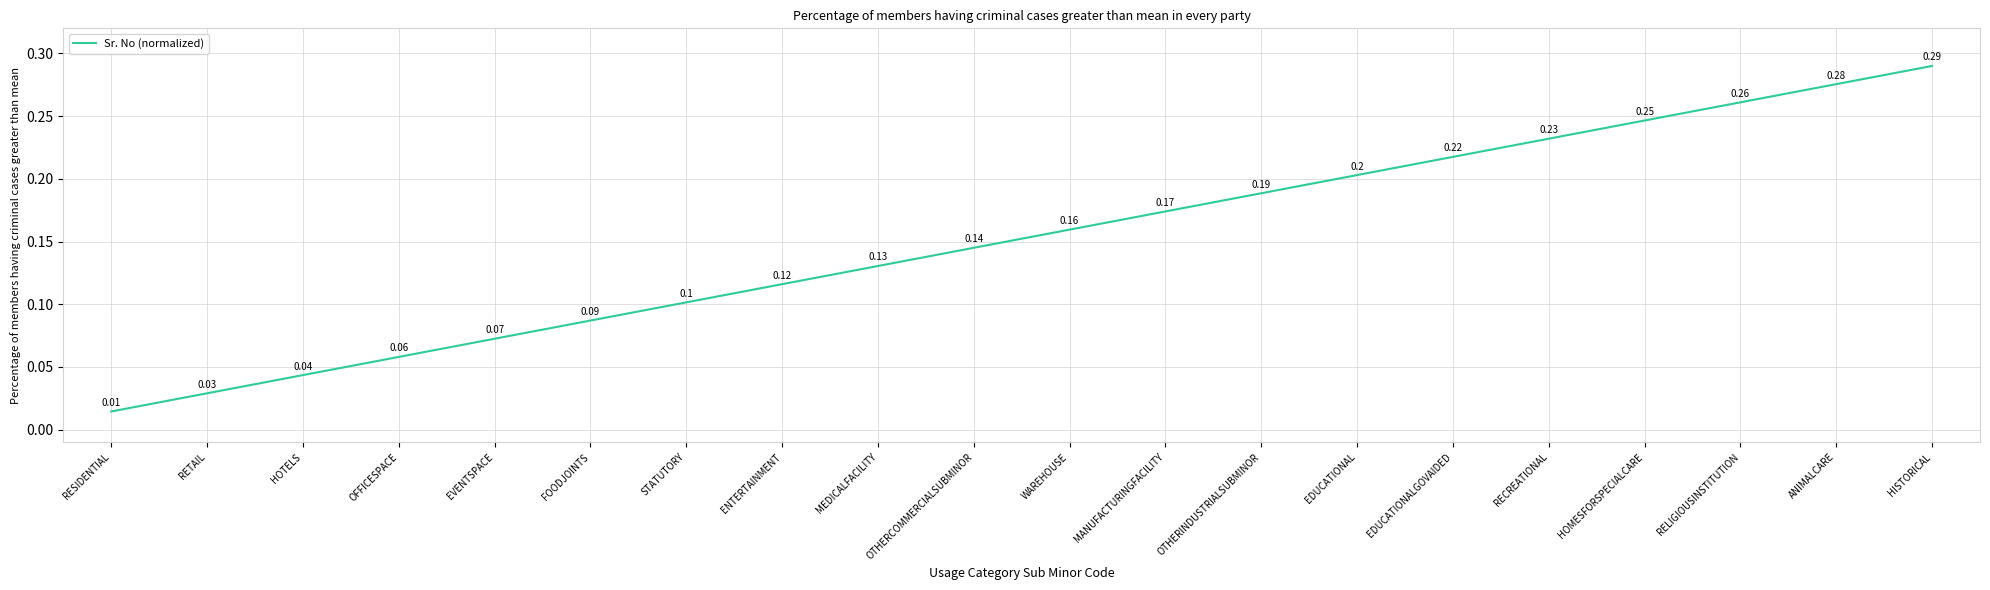

At which label is the value closest to 0?

RESIDENTIAL